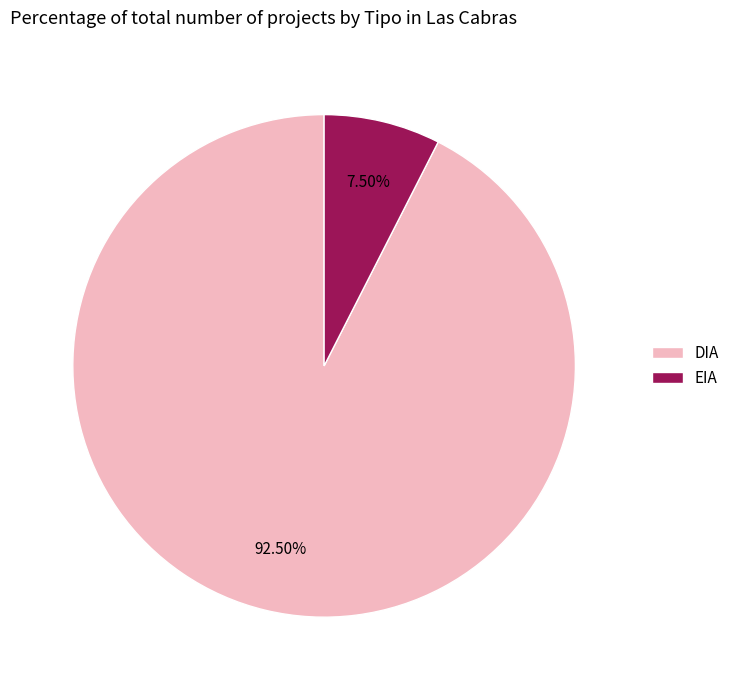

Which slice is the smallest?

EIA